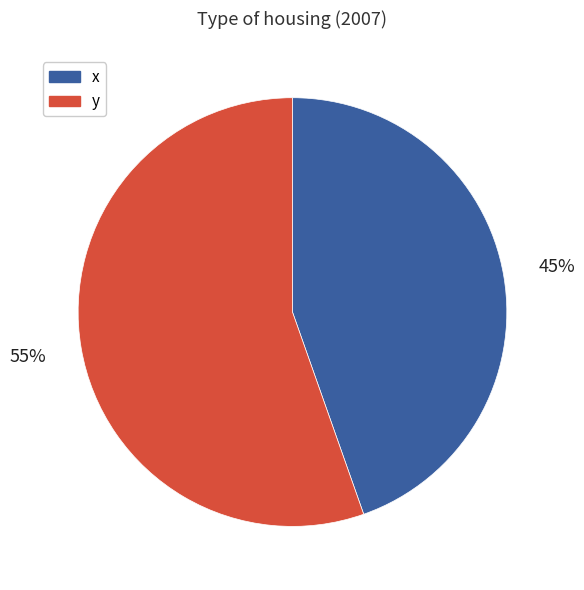

Does any single category account for the majority?

Yes